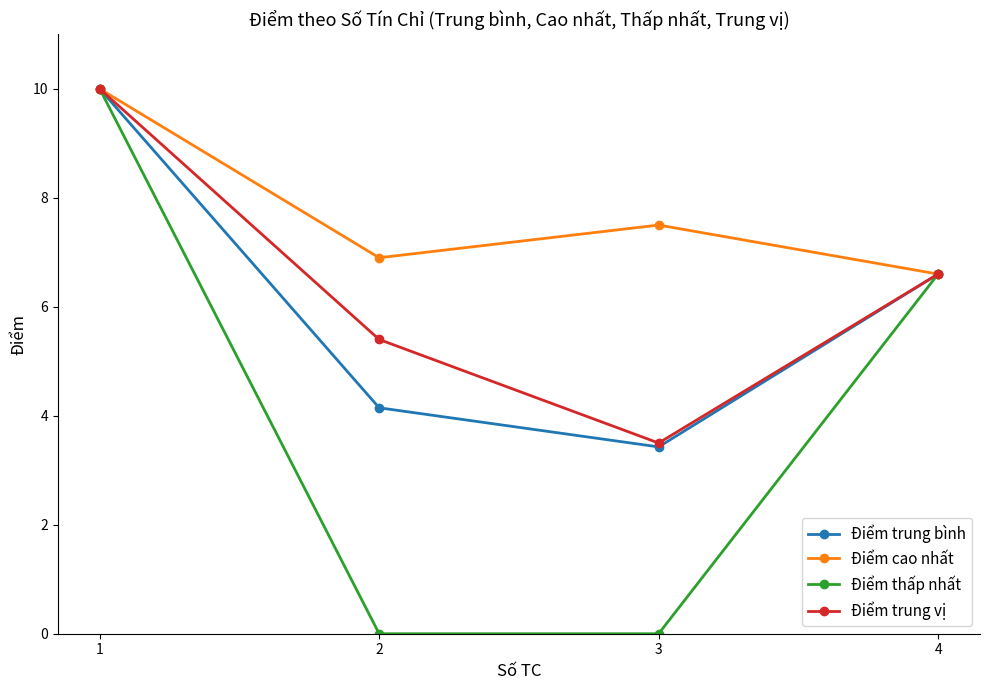

Which category has the highest value across all series?

1